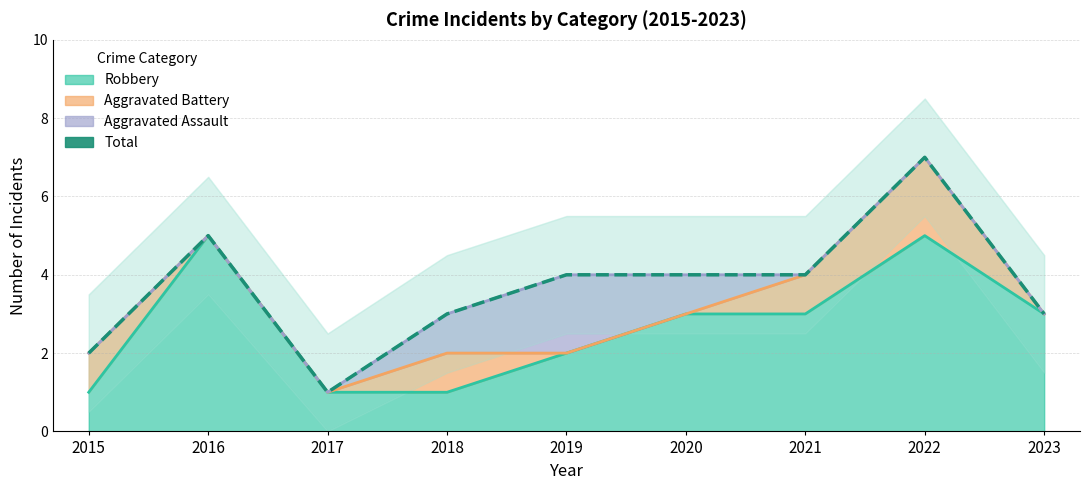

What is the difference between the second highest and second lowest values?

3